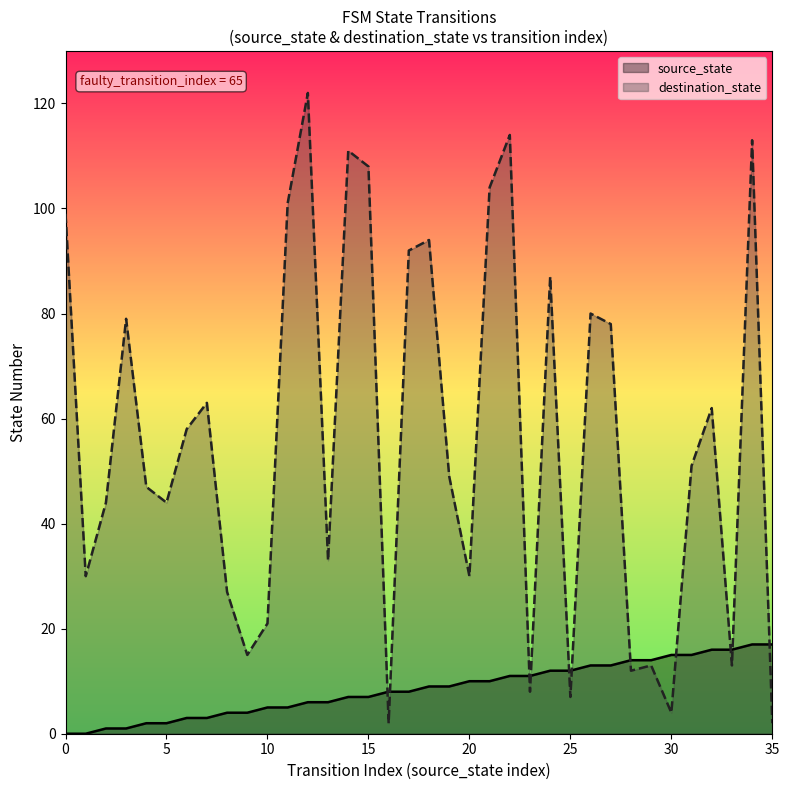

At which category is the sum across all series the highest?

34